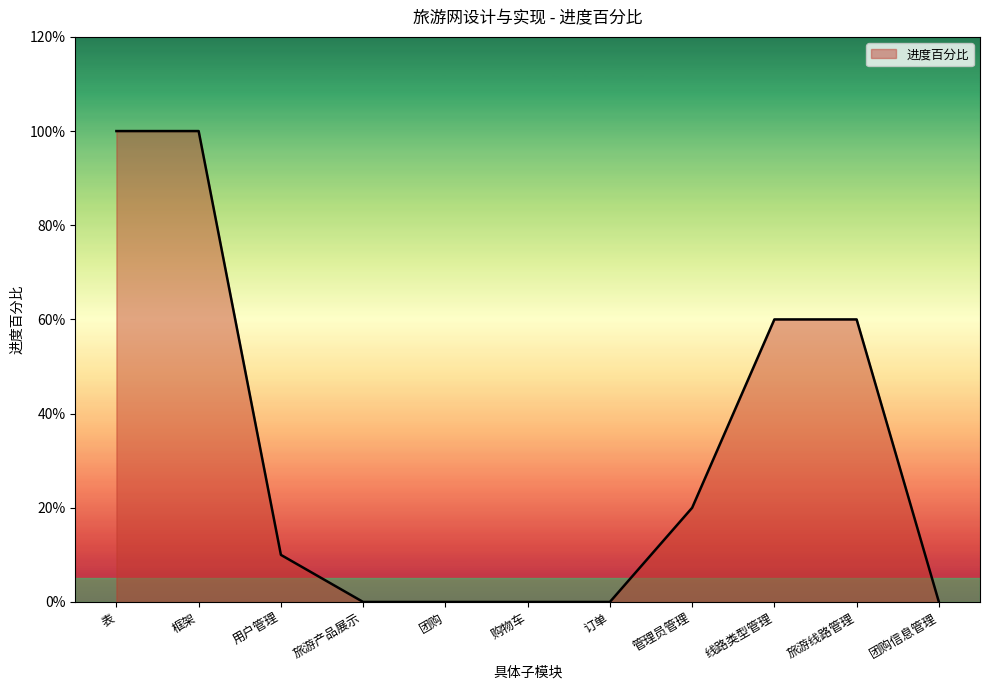

What is the average value?

0.3